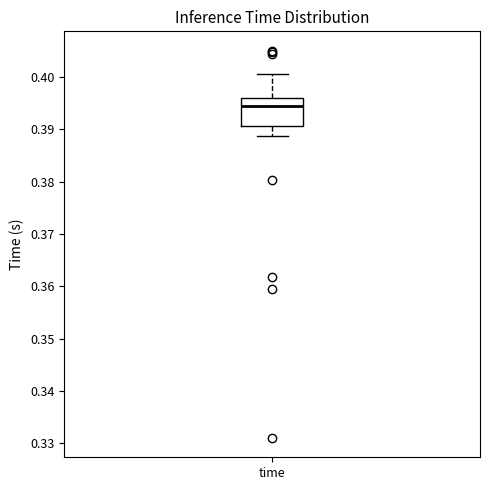

Where does the upper whisker of the box for time end on the y-axis? The values are not printed on the chart, so give them approximately, as read against the axis.

0.401